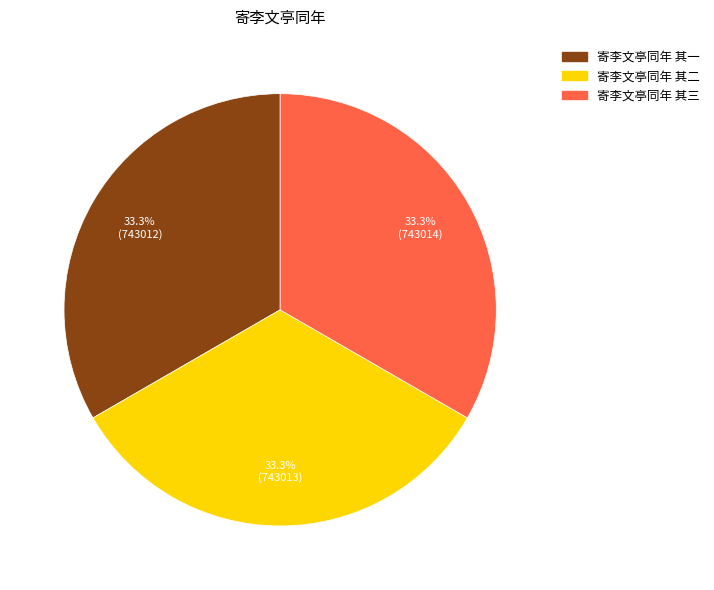

Does 寄李文亭同年 其三 account for over 50% of the chart?

No